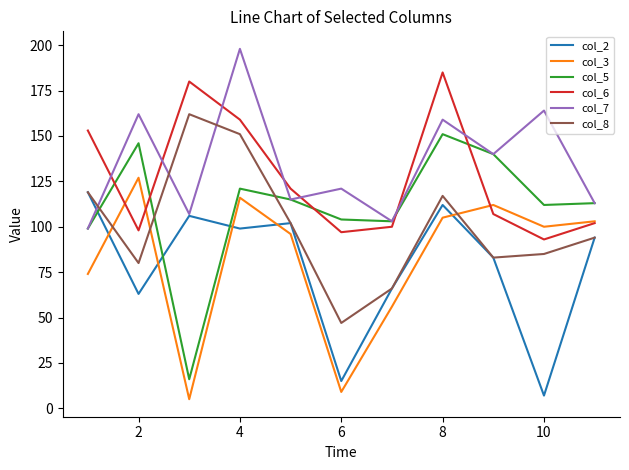

Which series has the largest total across all categories?

col_7